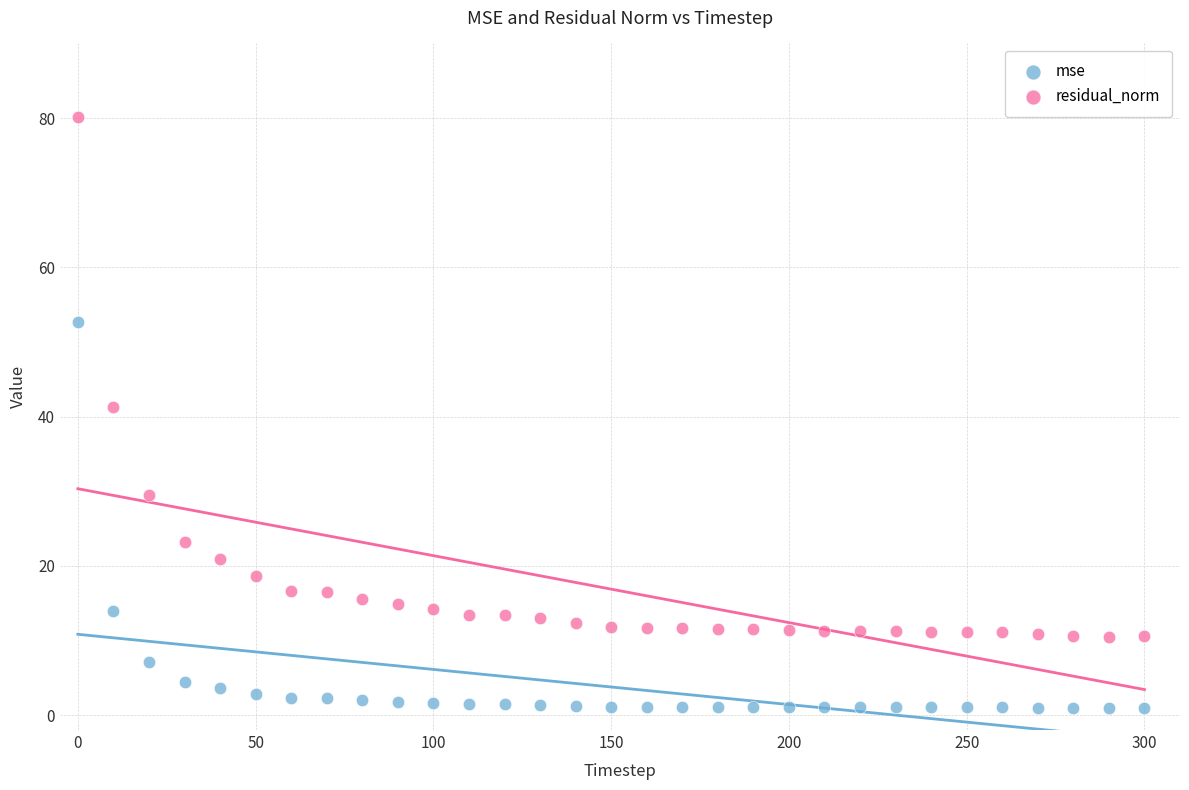

What are all the series names shown in the legend?

mse, residual_norm